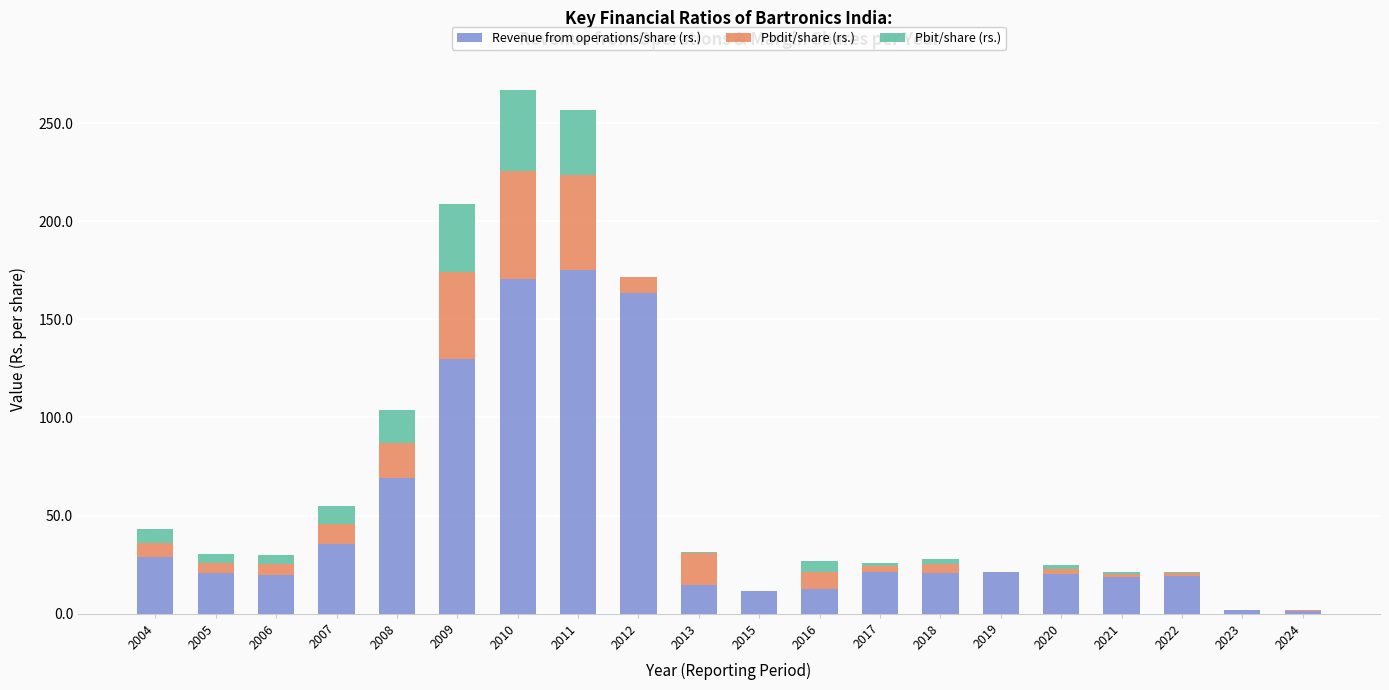

What is the total value across all series at 2004?

43.0